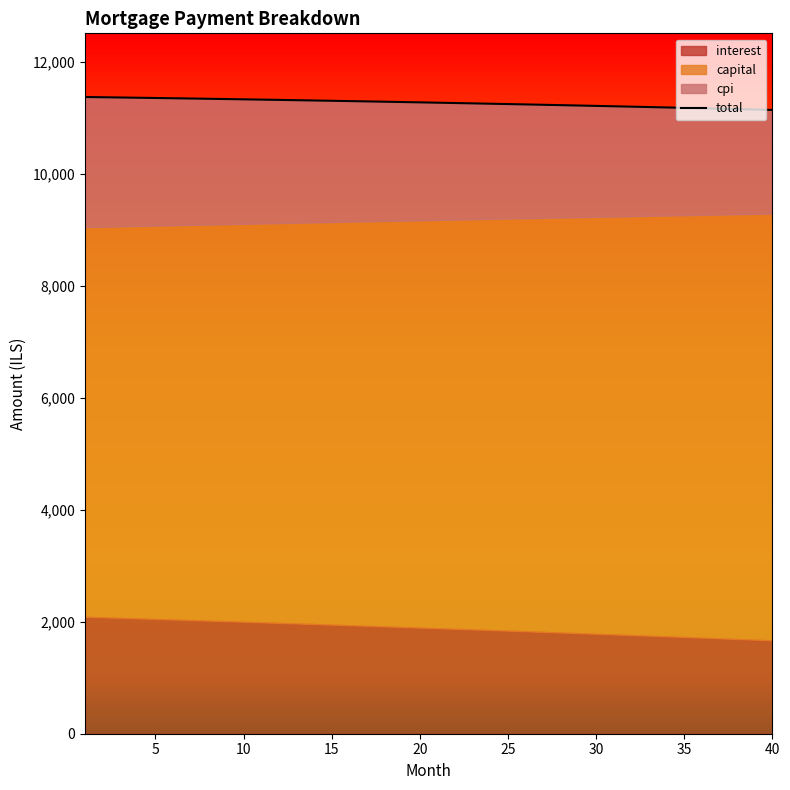

How many data points does each series have?

40